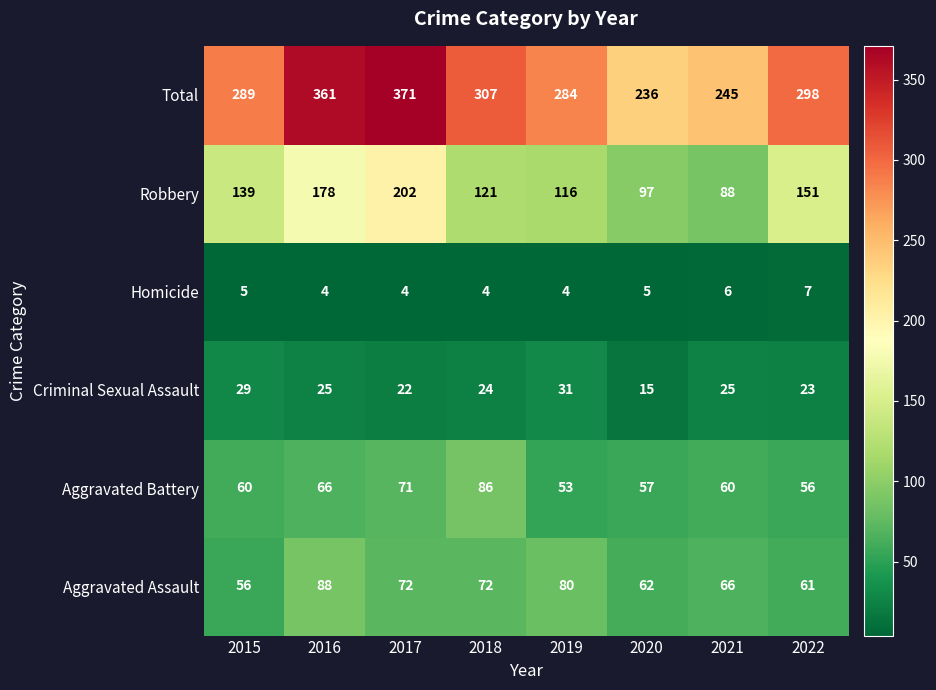

True or false: Criminal Sexual Assault has a value of 24 at 2018.

True